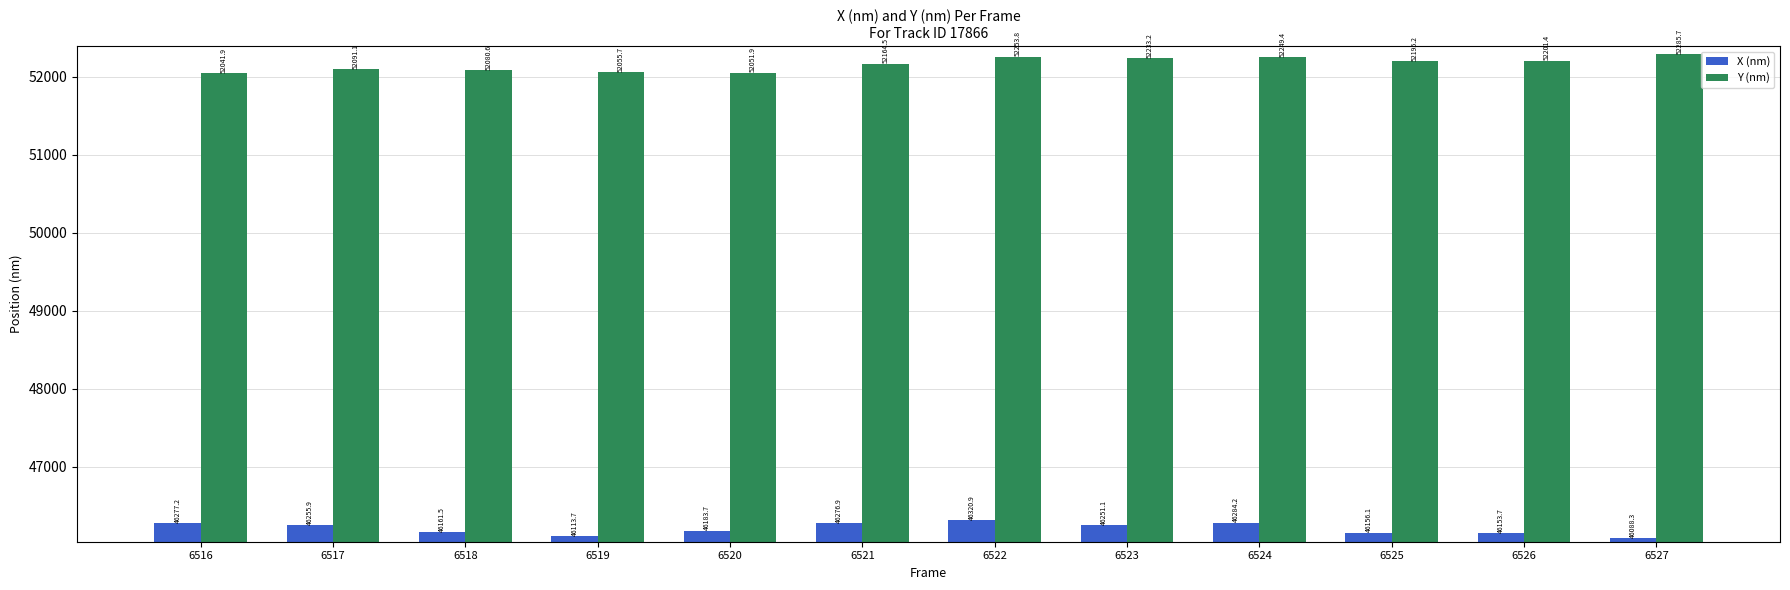

Reading left to right, what are all the values shown in this chart?

X (nm): 6516=46277.2	6517=46255.9	6518=46161.5	6519=46113.7	6520=46183.7	6521=46276.9	6522=46320.9	6523=46251.1	6524=46284.2	6525=46156.1	6526=46153.7	6527=46088.3
Y (nm): 6516=52041.9	6517=52091.1	6518=52080.6	6519=52055.7	6520=52051.9	6521=52164.5	6522=52253.8	6523=52233.2	6524=52249.4	6525=52195.2	6526=52201.4	6527=52285.7